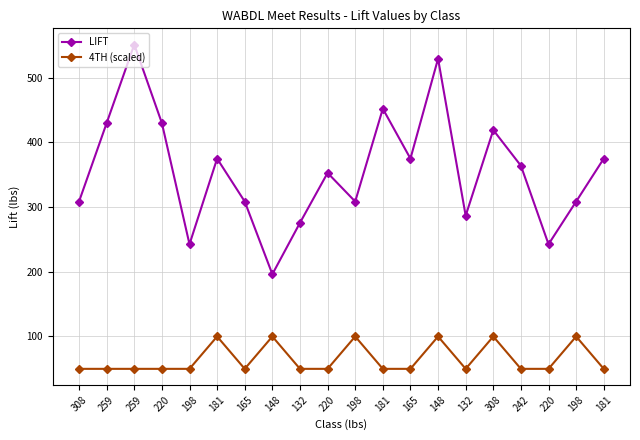

Reading right to left, extract all data points from this chart.

LIFT: 181=374.8	198=308.5	220=242.5	242=363.8	308=418.9	132=286.6	148=529.1	165=374.8	181=451.9	198=308.5	220=352.7	132=275.6	148=196.2	165=308.5	181=374.8	198=242.5	220=429.7	259=551.0	259=429.7	308=308.5
4TH (scaled): 181=50.0	198=100.0	220=50.0	242=50.0	308=100.0	132=50.0	148=100.0	165=50.0	181=50.0	198=100.0	220=50.0	132=50.0	148=100.0	165=50.0	181=100.0	198=50.0	220=50.0	259=50.0	259=50.0	308=50.0